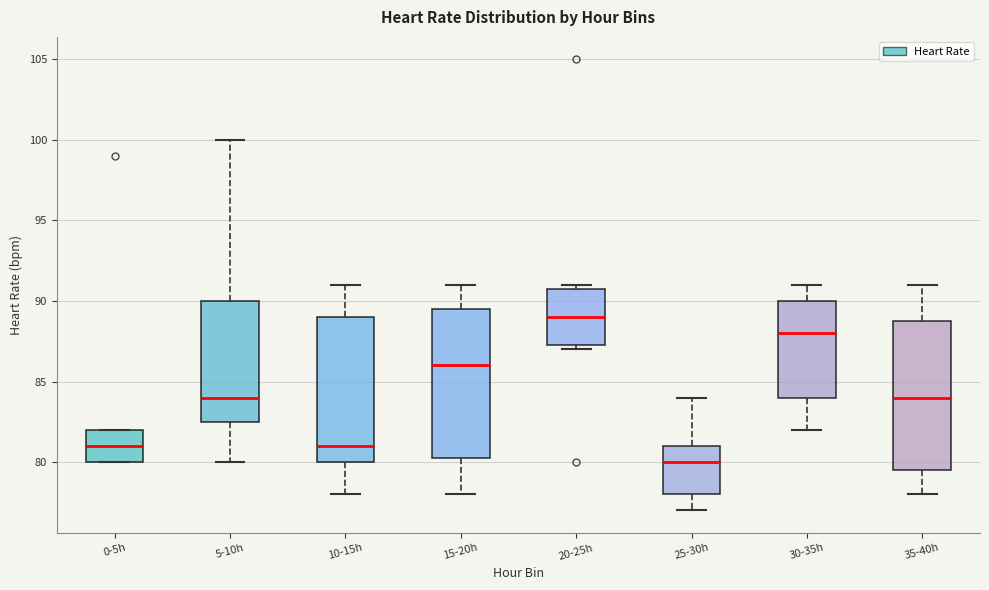

Reading left to right, transcribe this box plot: for each box, give where its median line is, the range the box spans, and where its two whiskers end, as read against the y-axis. The values are not printed on the chart, so give them approximately, as read against the axis.

0-5h: median 81.0, box 80.0 to 82.0, whiskers 80.0 to 82.0
5-10h: median 84.0, box 82.5 to 90.0, whiskers 80.0 to 100.0
10-15h: median 81.0, box 80.0 to 89.0, whiskers 78.0 to 91.0
15-20h: median 86.0, box 80.5 to 89.5, whiskers 78.0 to 91.0
20-25h: median 89.0, box 87.5 to 91.0, whiskers 87.0 to 91.0 (just above the box's upper edge)
25-30h: median 80.0, box 78.0 to 81.0, whiskers 77.0 to 84.0
30-35h: median 88.0, box 84.0 to 90.0, whiskers 82.0 to 91.0
35-40h: median 84.0, box 79.5 to 89.0, whiskers 78.0 to 91.0